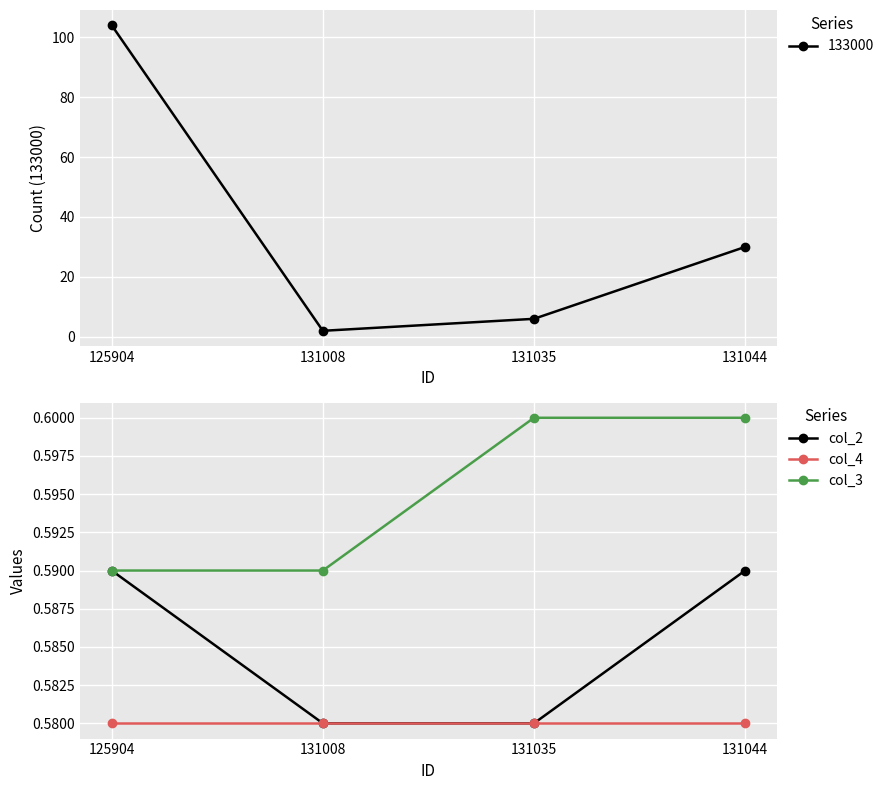

List the series in order of their overall mean, lowest first.

col_4, col_2, col_3